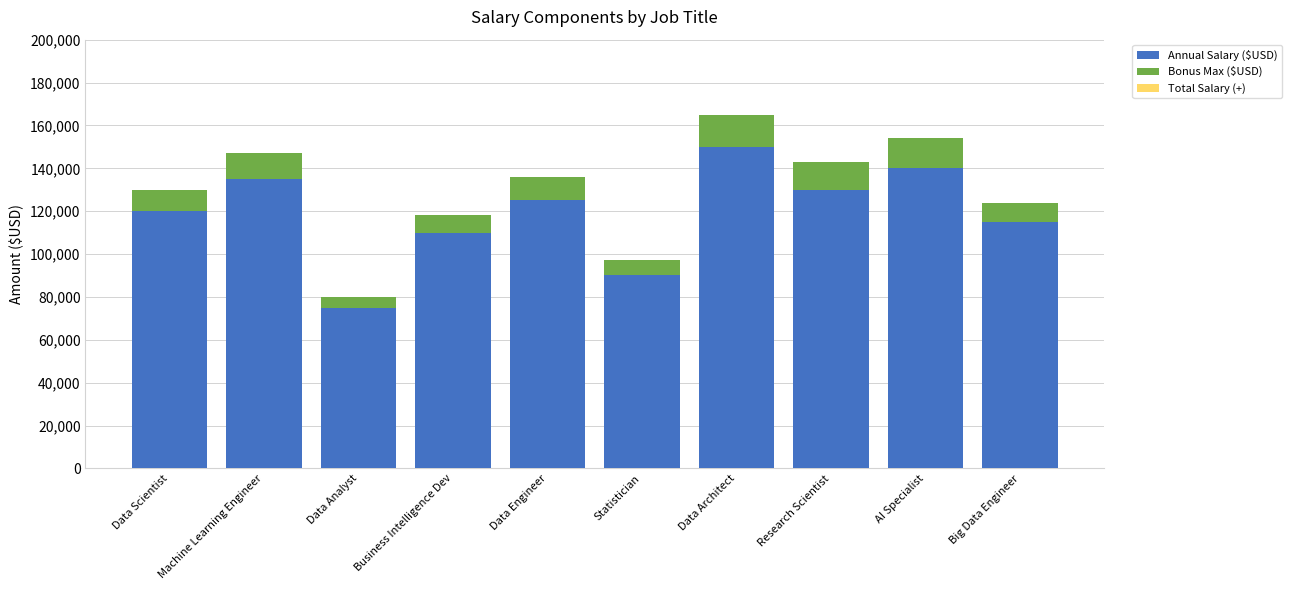

At which category is the sum across all series the highest?

Data Architect